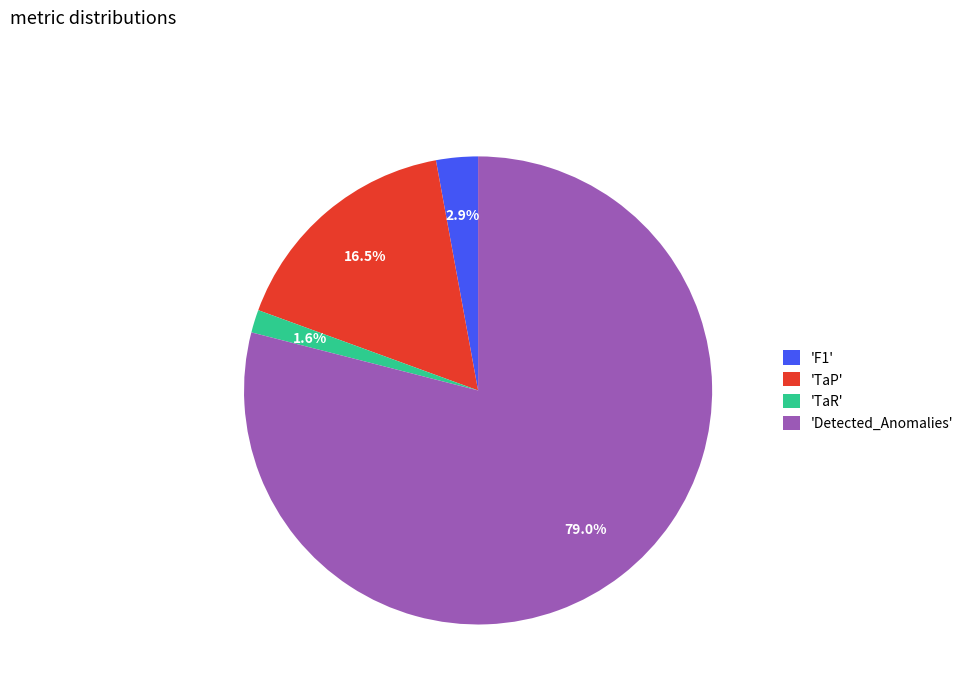

Between 'Detected_Anomalies' and 'F1', which is larger?

'Detected_Anomalies'